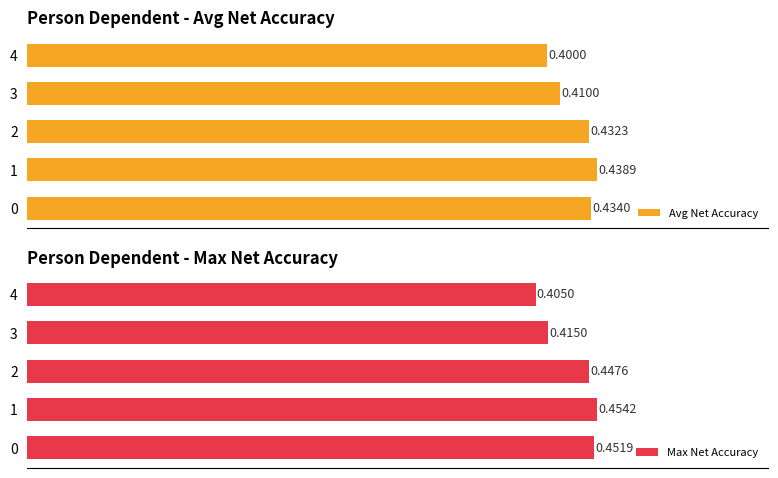

Is it true that Max Net Accuracy equals 0.7 at 2?

False